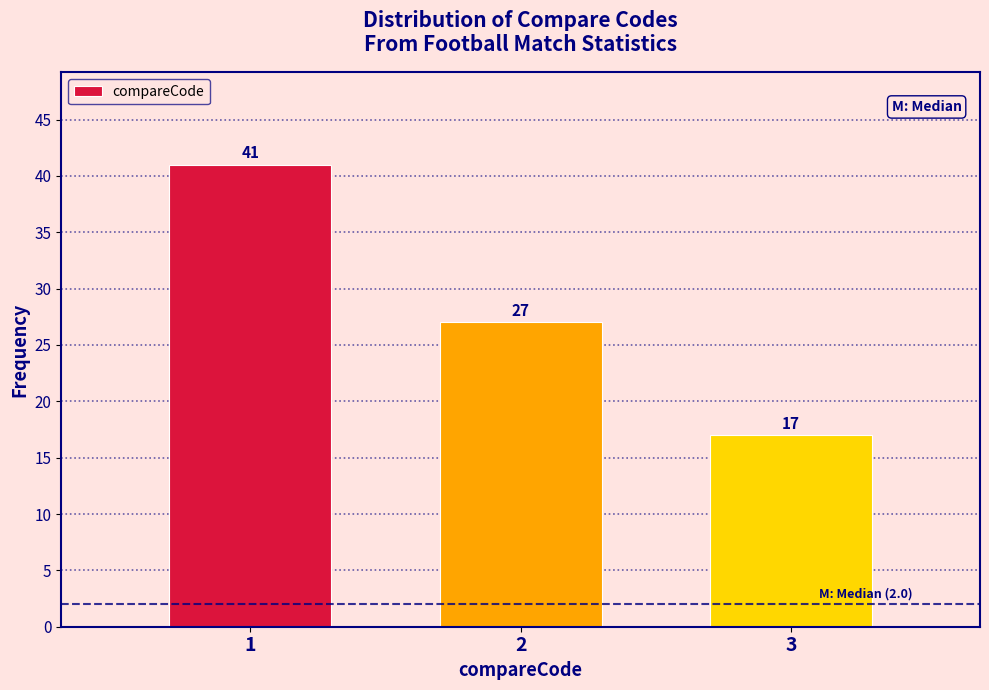

Reading left to right, extract all data points from this chart.

1=41	2=27	3=17